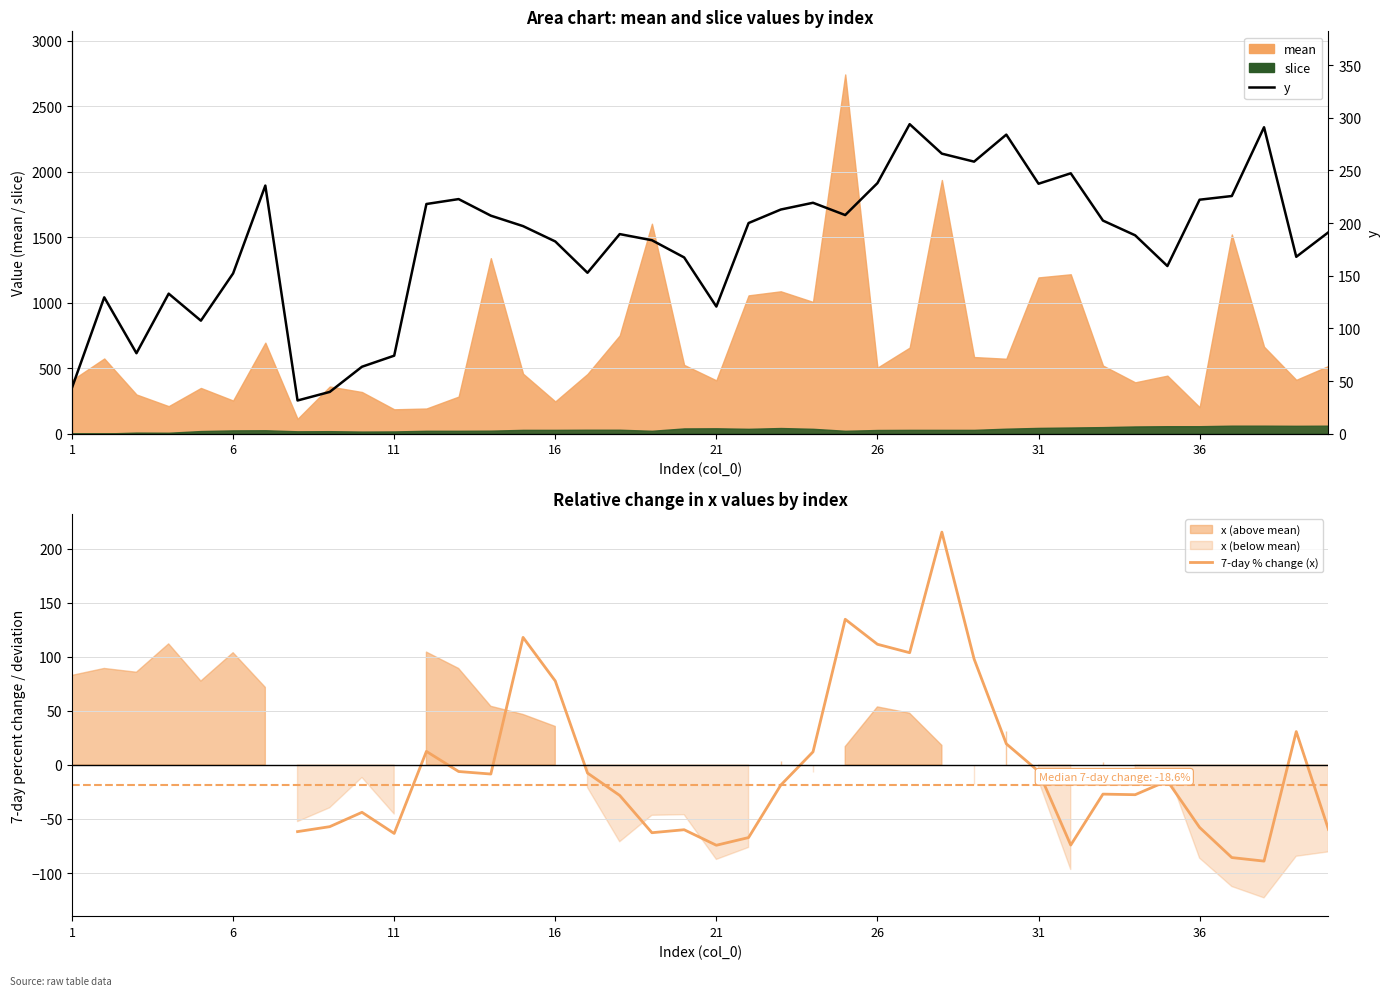

Is the value of 7-day % change (x) at 23 greater than the value of y at 12?

No